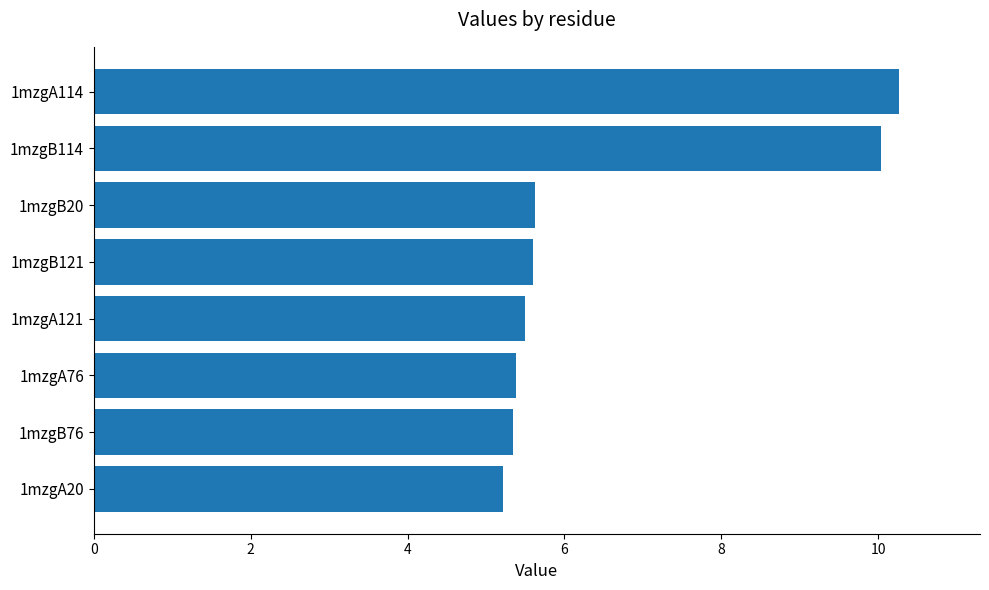

What is the ratio of the value at 1mzgA76 to the value at 1mzgB76?

1.0